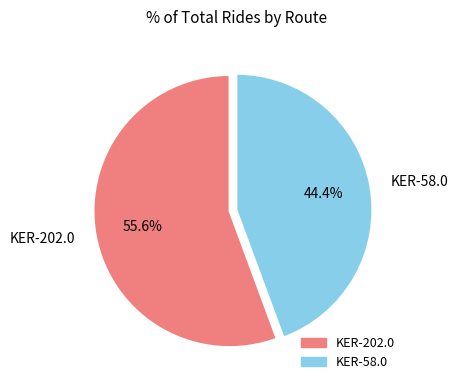

The KER-58.0 slice represents 49% of the pie. True or false?

False